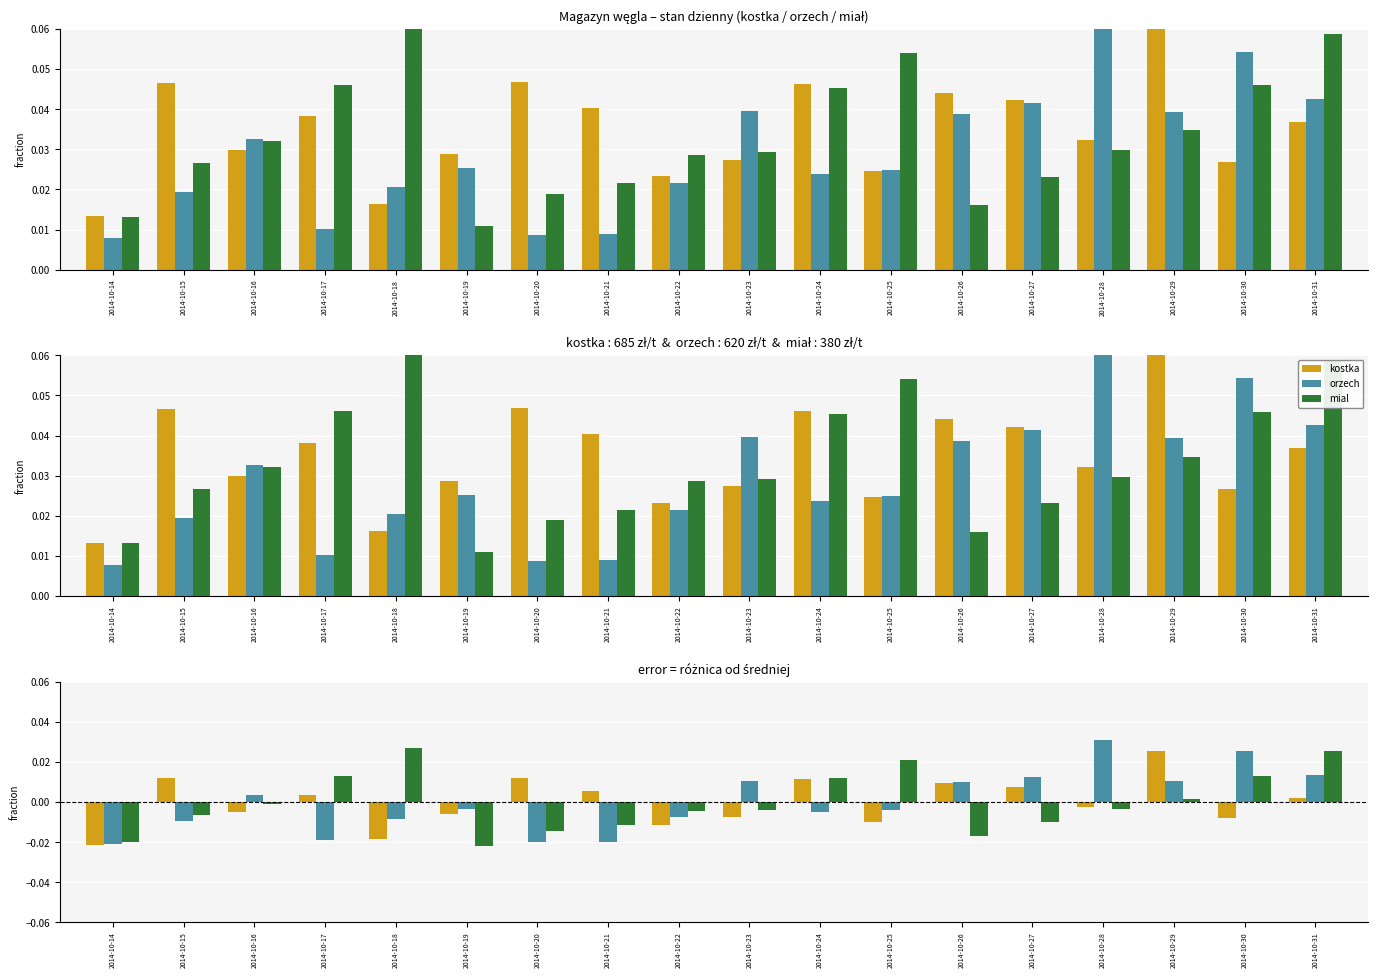

At how many categories does at least one series exceed 0?

15